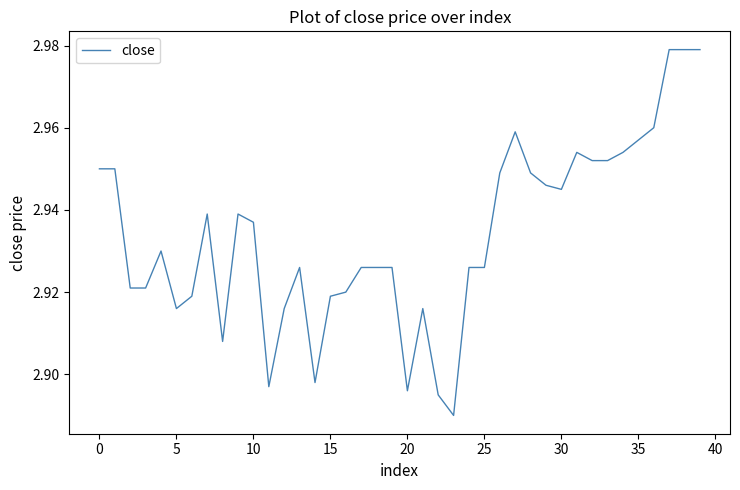

Which label corresponds to the smallest value in the chart?

23